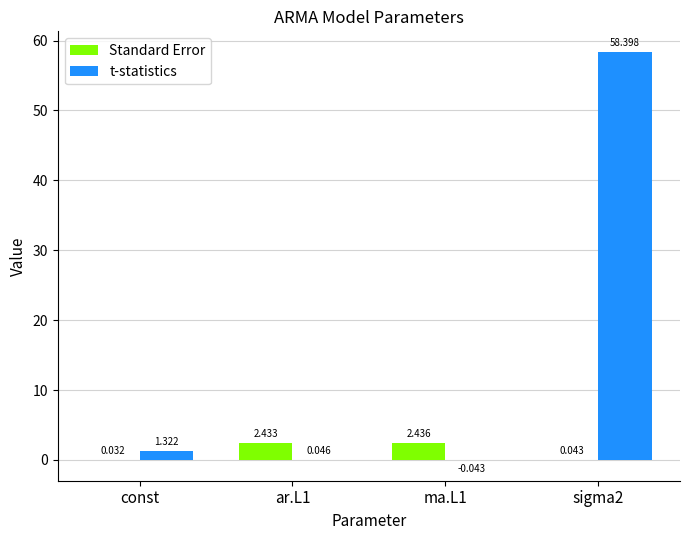

Between const and ma.L1, which series saw the biggest shift?

Standard Error